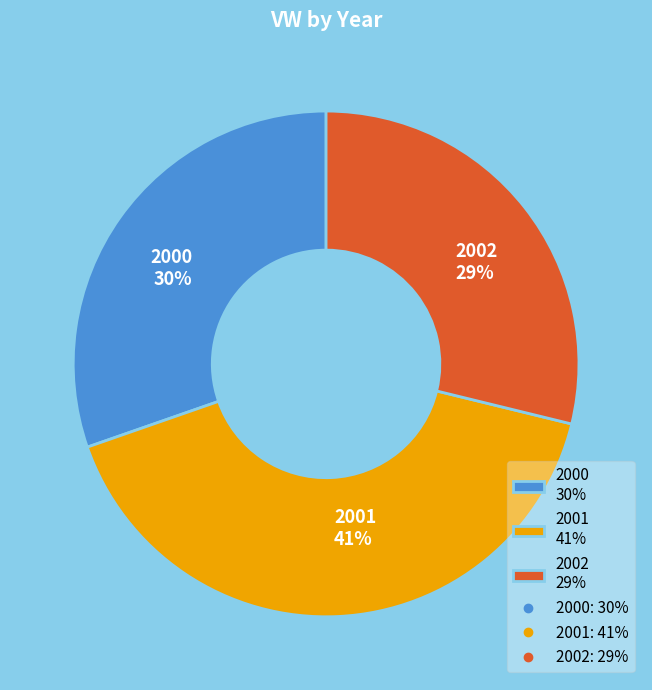

What is the largest slice in the pie chart?

2001 41%